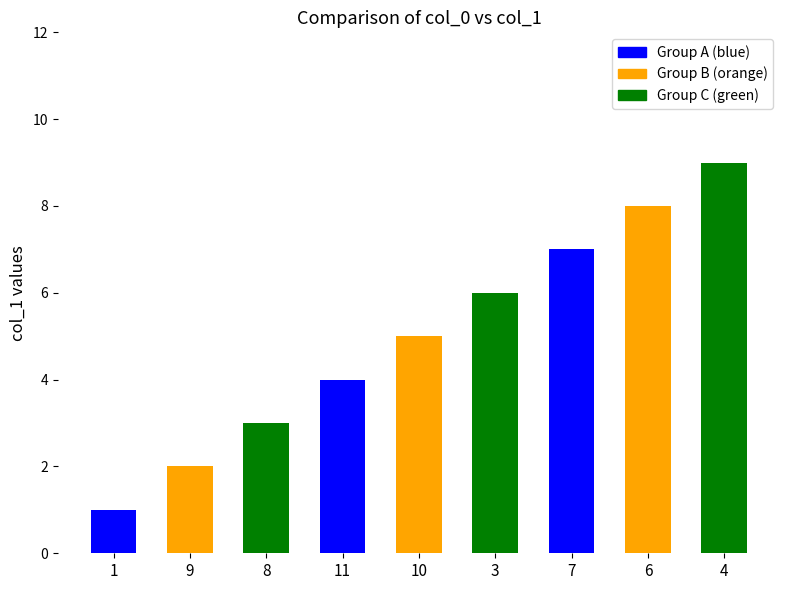

Which category has the highest value across all series?

4